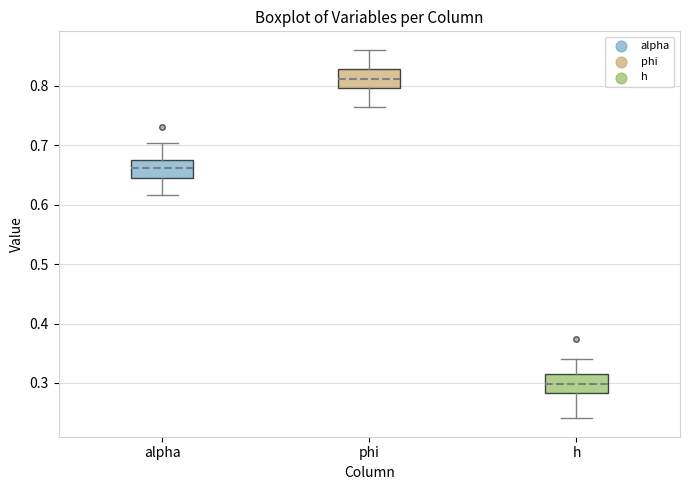

Where is the lower edge of the box for alpha on the y-axis? The values are not printed on the chart, so give them approximately, as read against the axis.

0.65